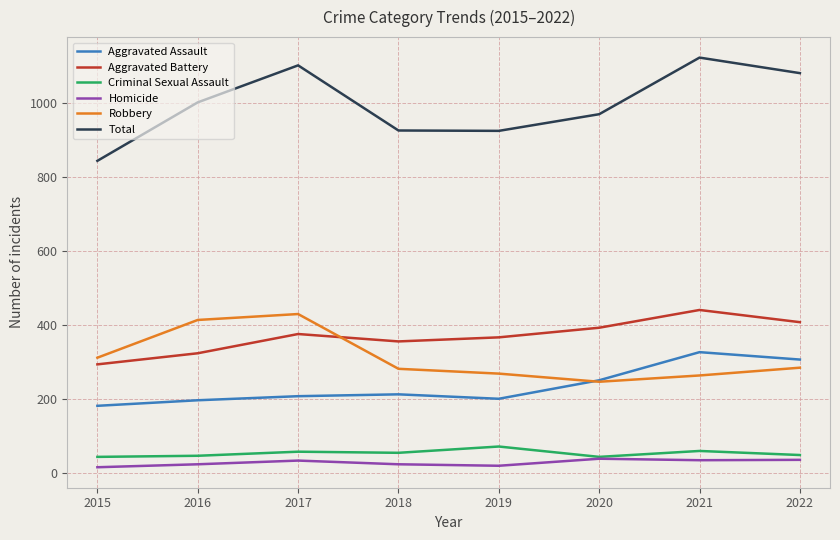

True or false: Criminal Sexual Assault and Aggravated Assault cross at least once.

False